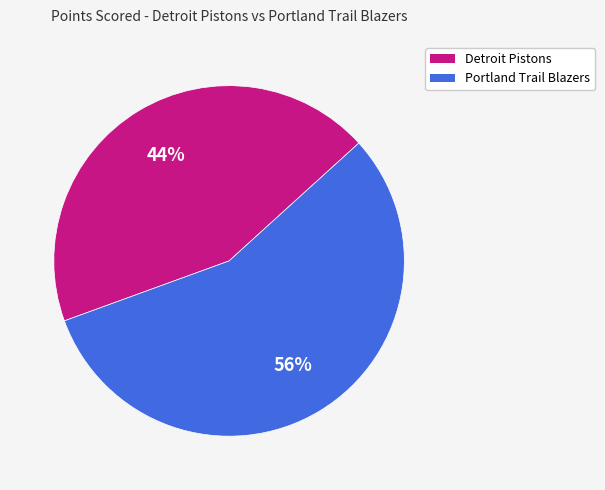

Which slice is the largest?

Portland Trail Blazers